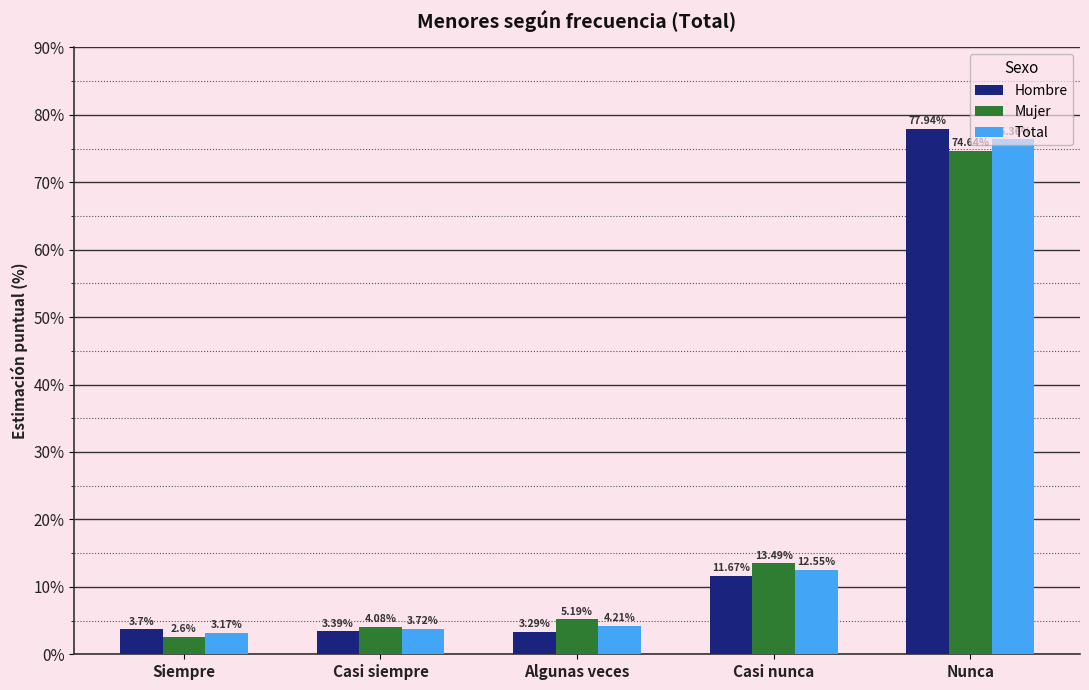

Is it true that Mujer equals 13.5 at Casi nunca?

True